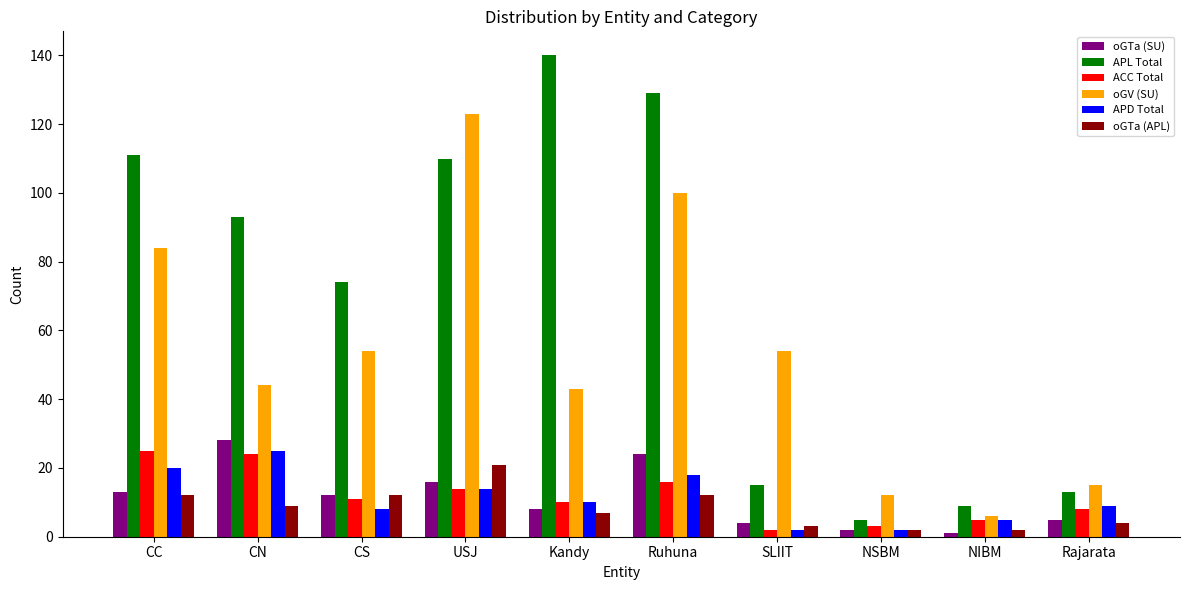

What is the sum of the oGV (SU) values at NIBM and CC?

90